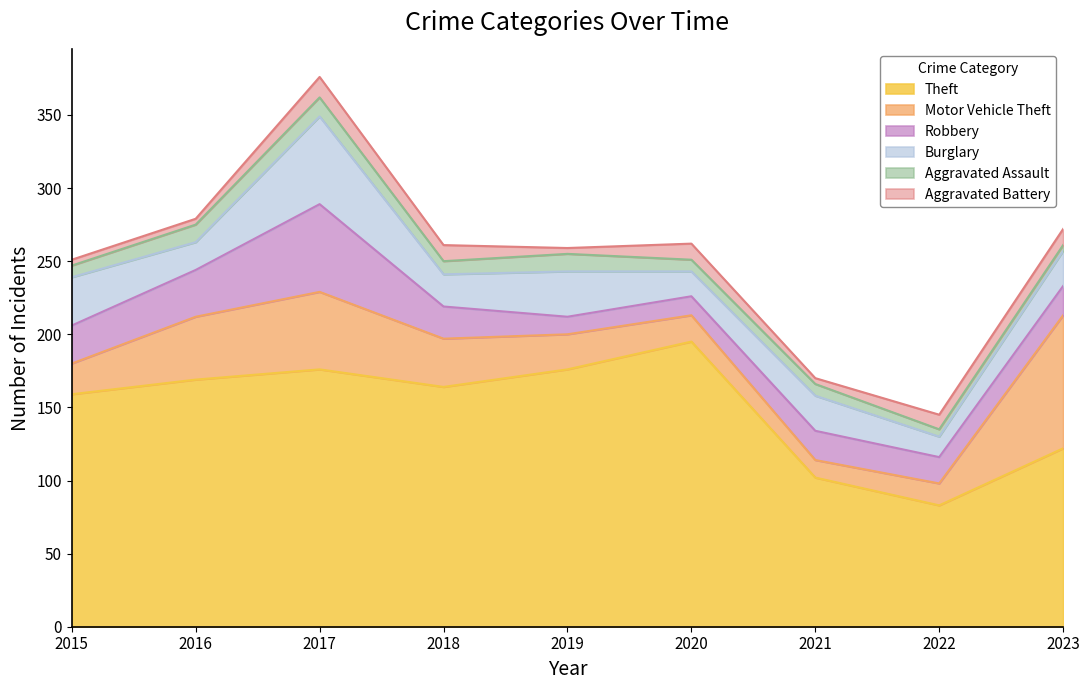

At which category does Motor Vehicle Theft reach its first local valley?

2021